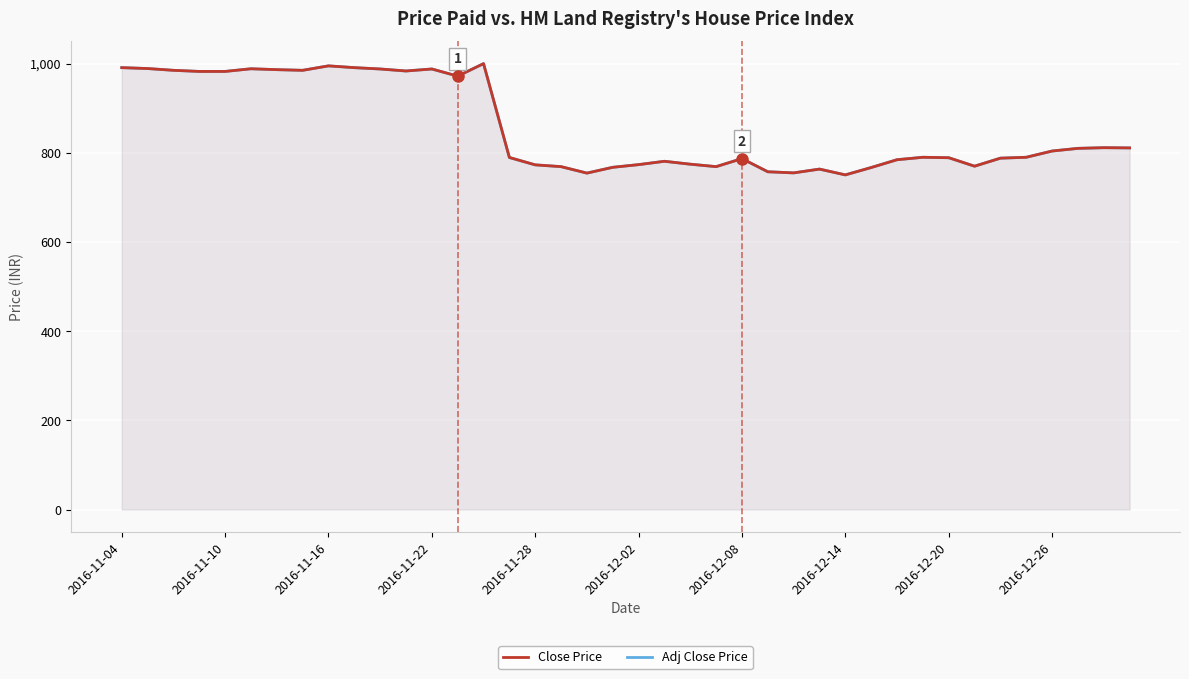

What value does the Adj Close Price series have at 35?

790.0